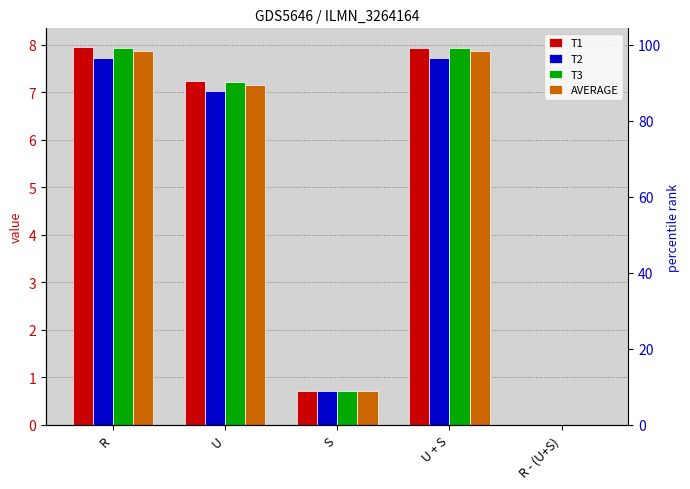

At which category does the chart reach its peak across all series?

R